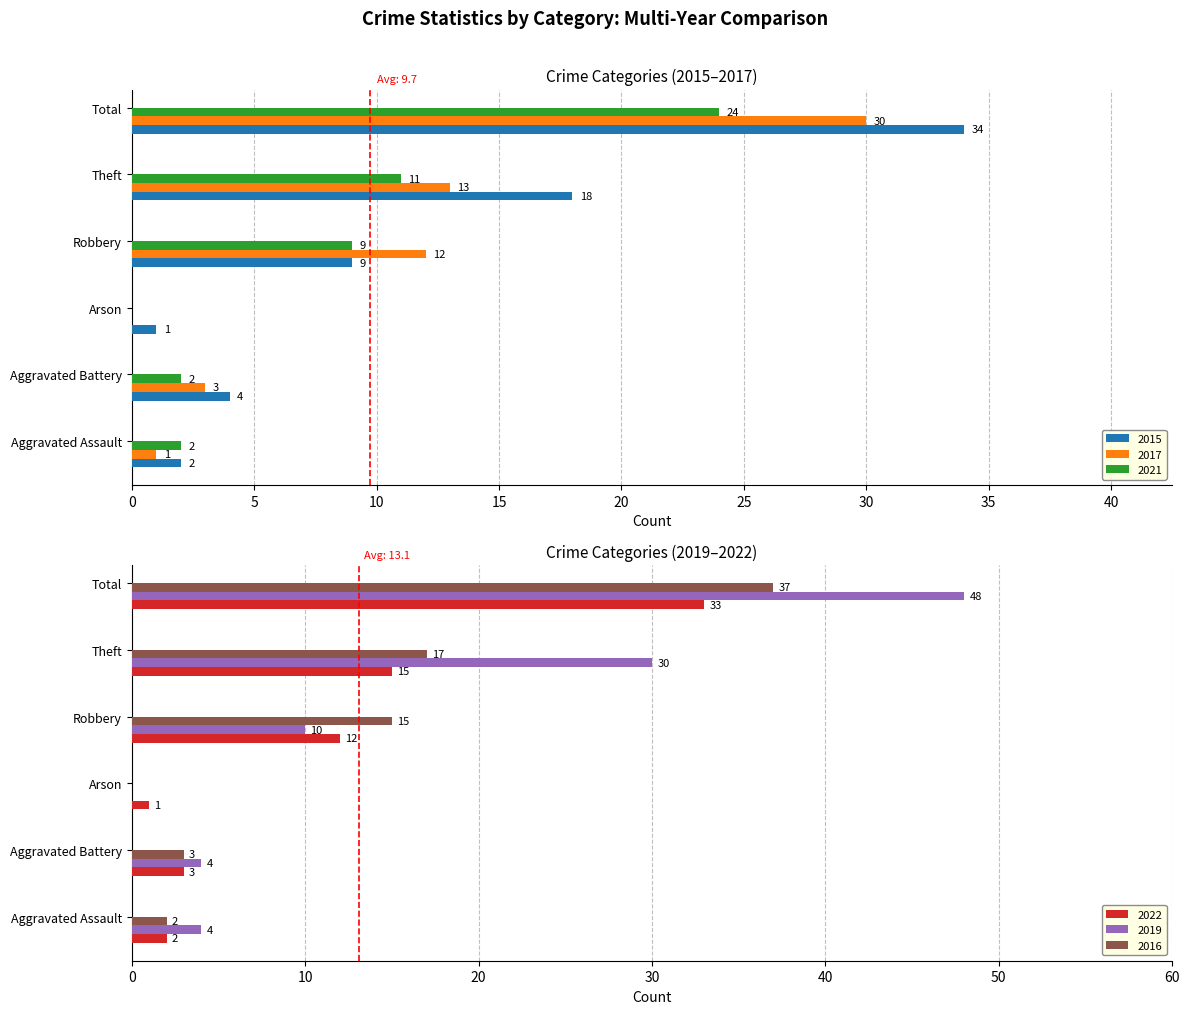

How many bars are there in each group?

6